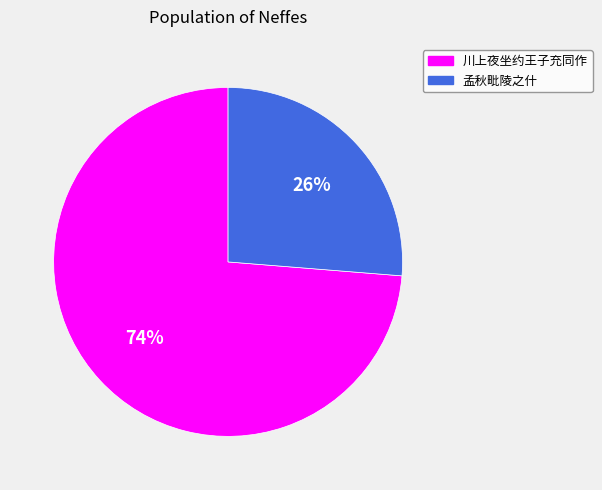

How many slices are in this pie chart?

2